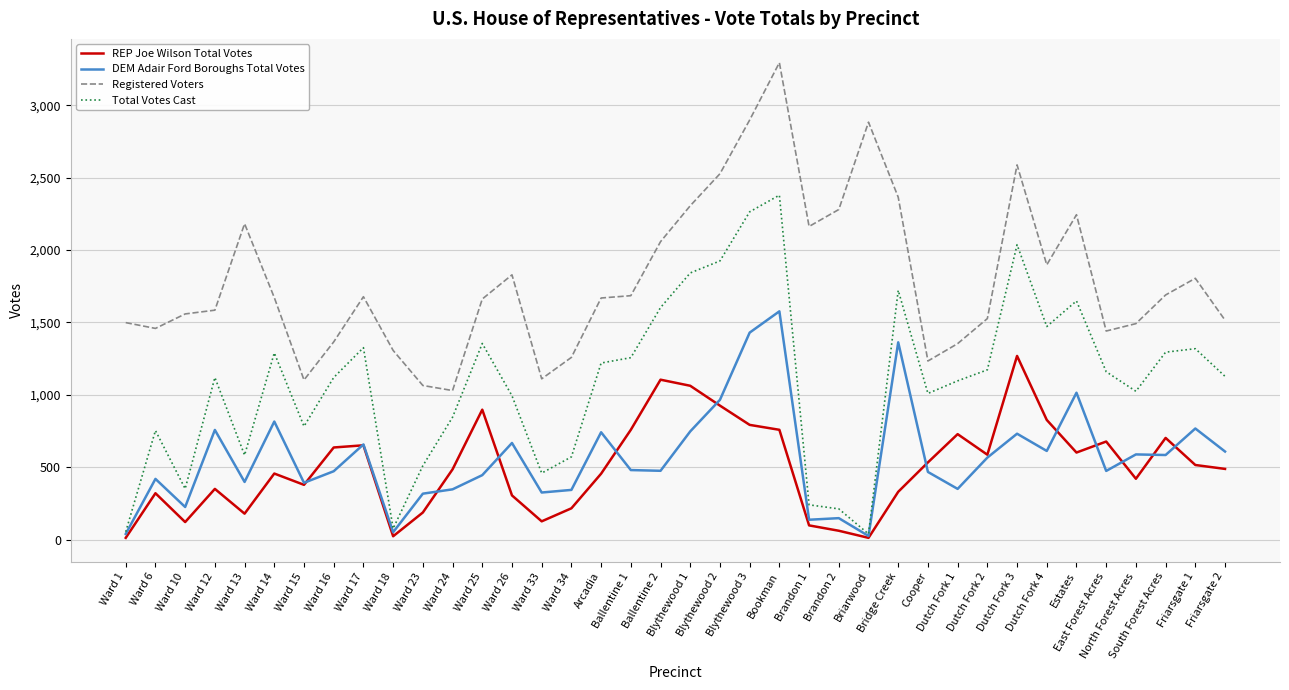

True or false: Total Votes Cast has a value of 239 at Ward 34.

False